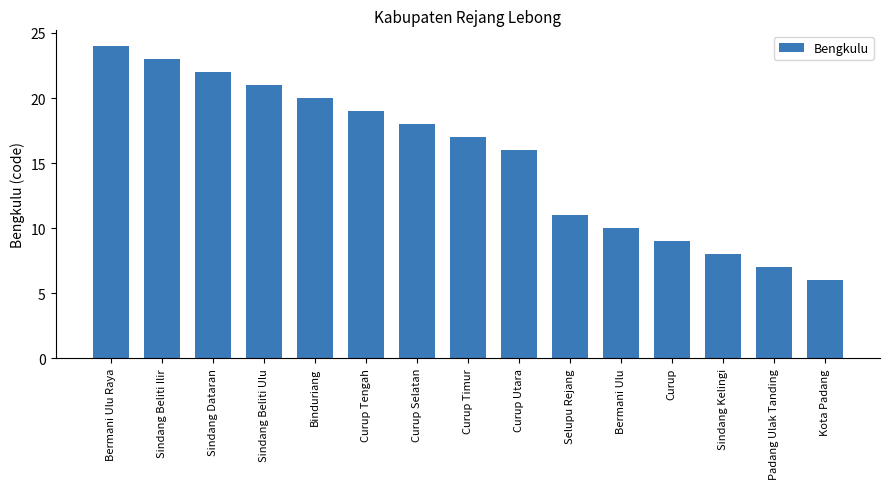

What is the difference between the maximum and second lowest values?

17